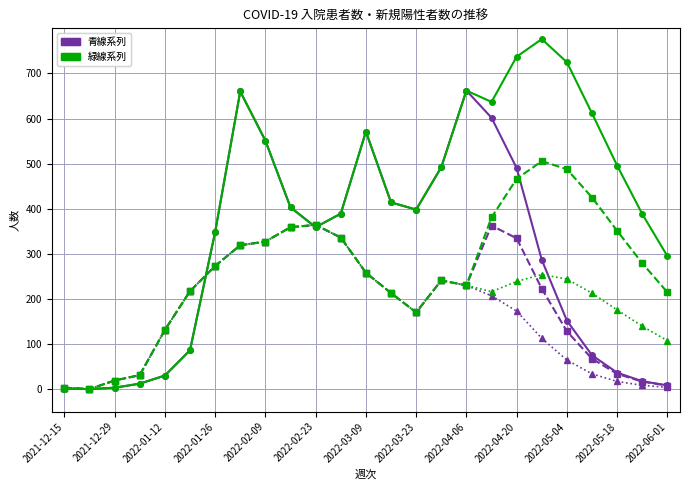

What is the maximum value shown in the chart?

776.1